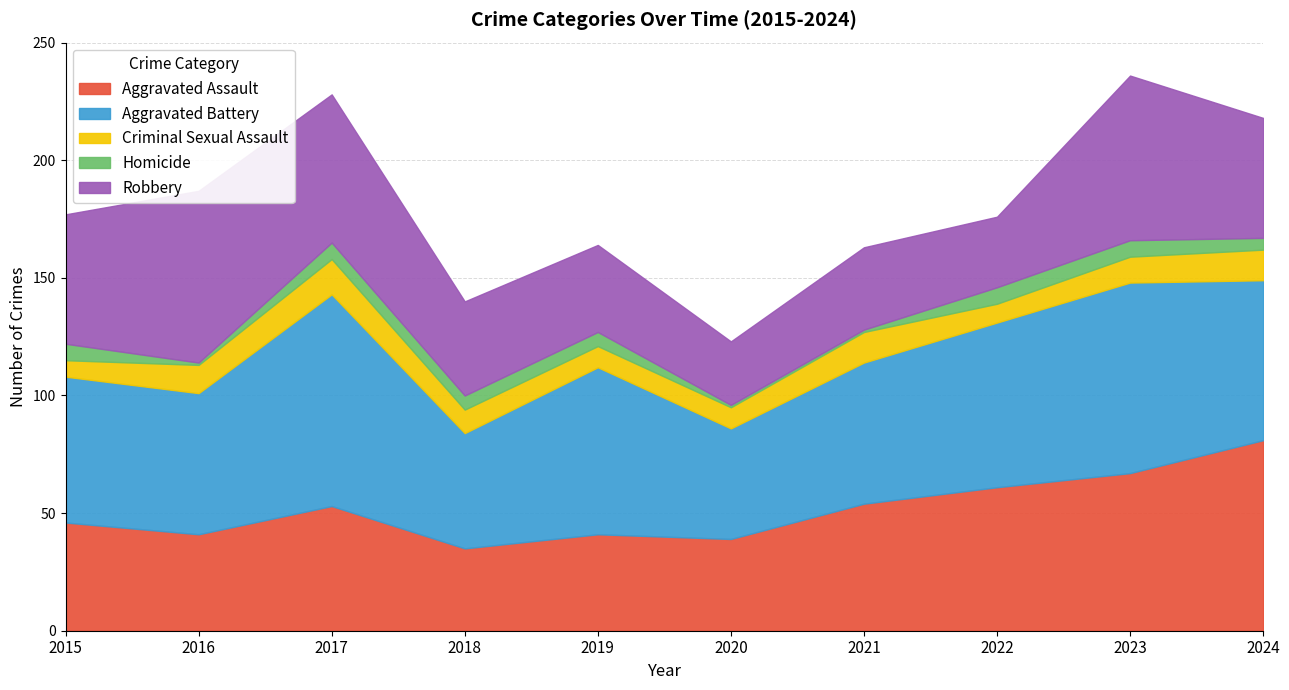

What is the sum of all Homicide values?

48